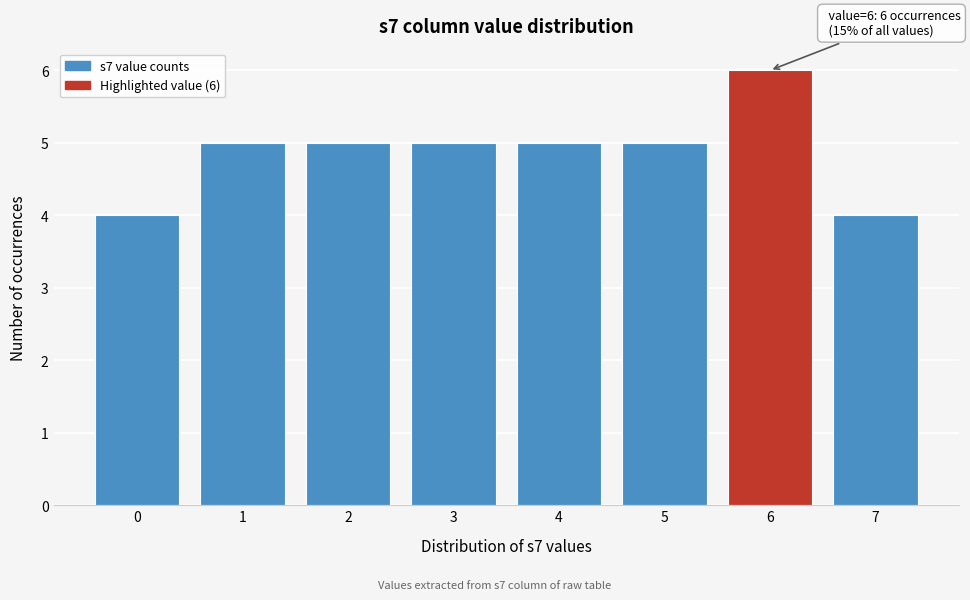

Reading left to right, extract all data points from this chart.

4	5	5	5	5	5	6	4